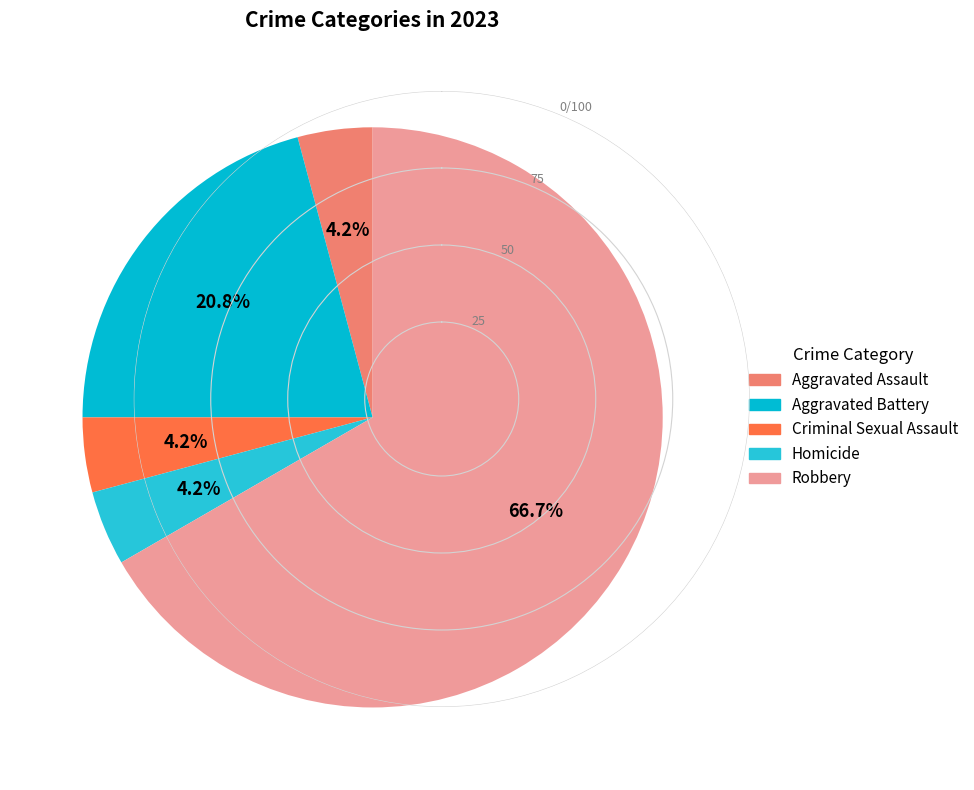

What portion of the pie excludes Criminal Sexual Assault?

95.8%